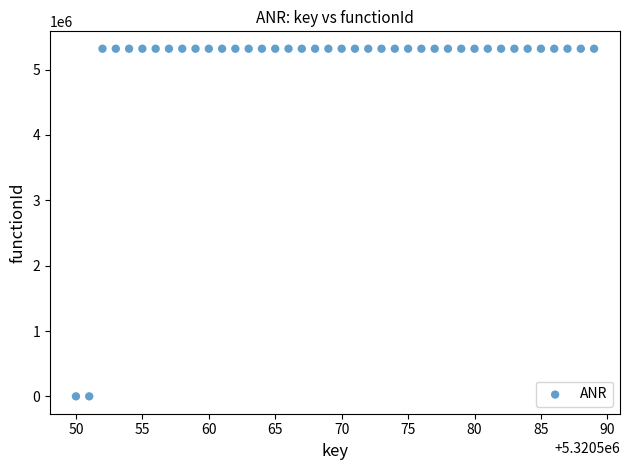

What is the range of X values (max minus min)?

39